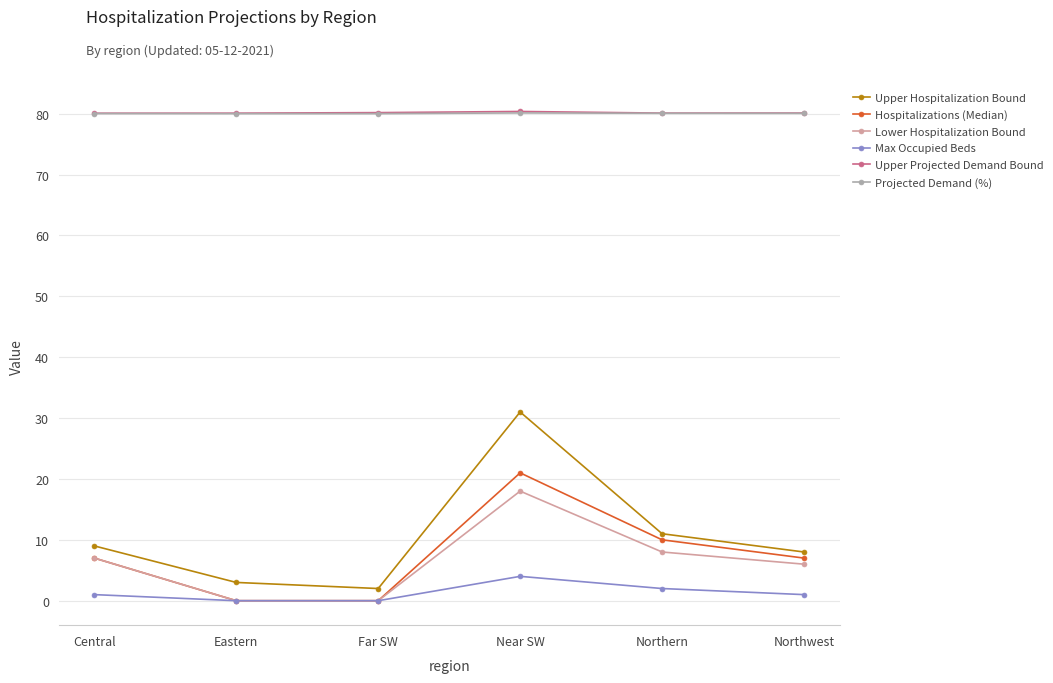

What is the total value across all series at Northern?

191.2